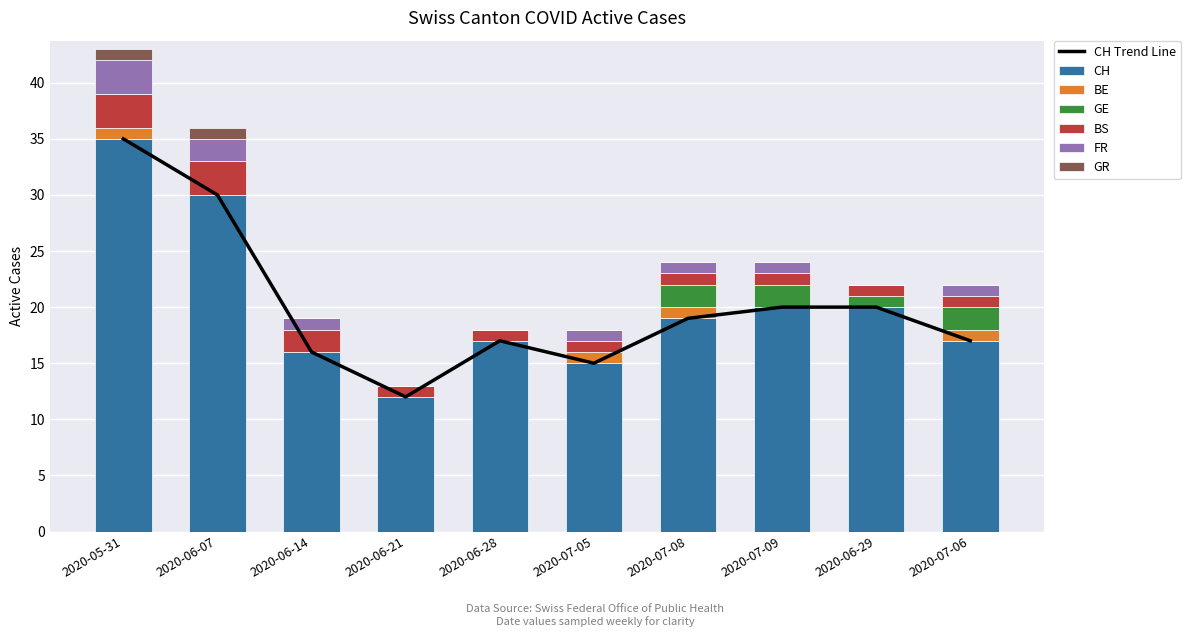

What is the sum of the CH values at 2020-07-09 and 2020-07-06?

37